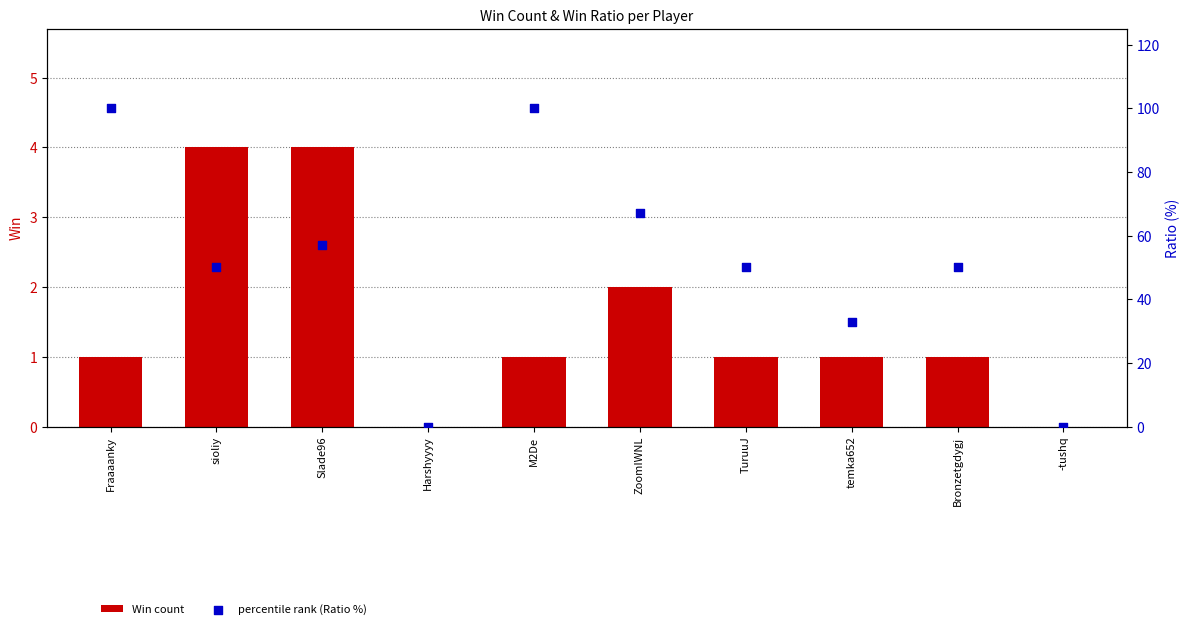

Which series contains the lowest Y value?

Win count